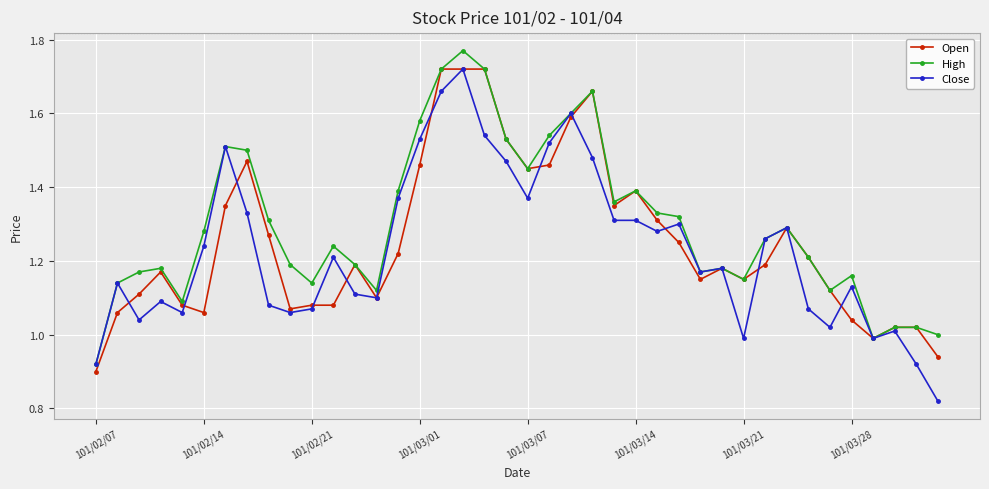

Which series has the largest total across all categories?

High